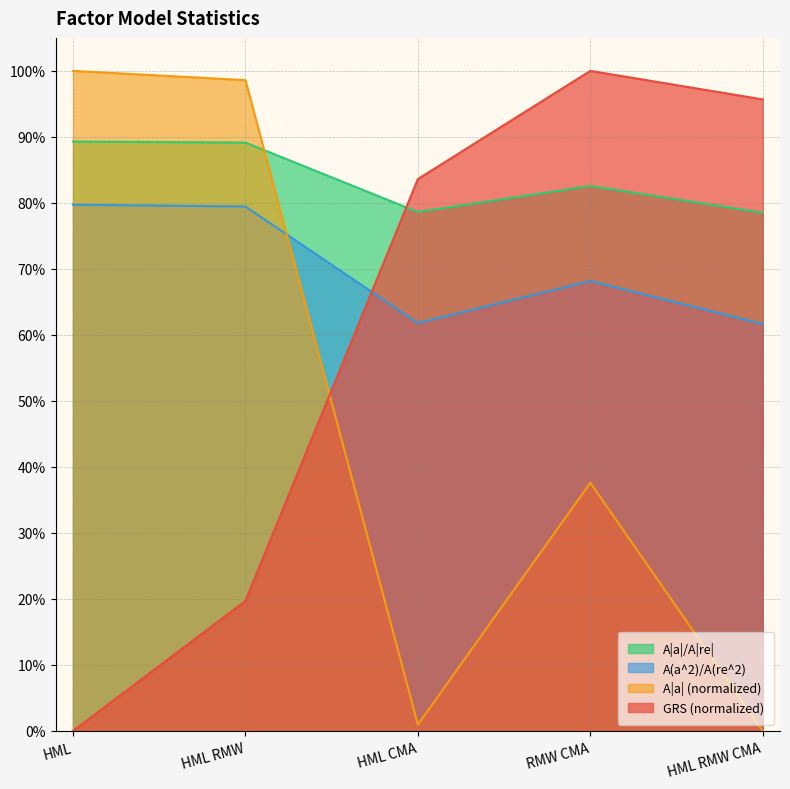

What is the label of the 3rd point from the left?

HML CMA